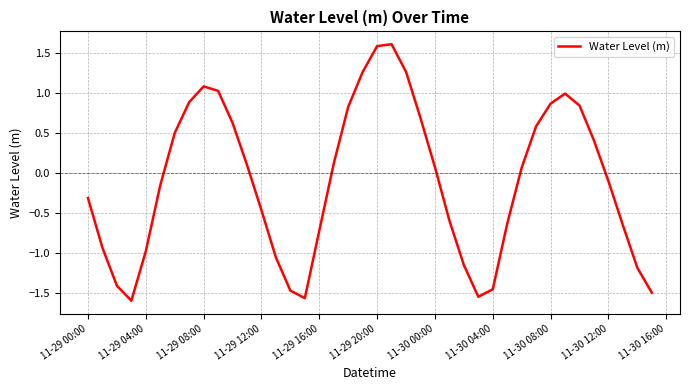

What is the maximum value shown in the chart?

1.6